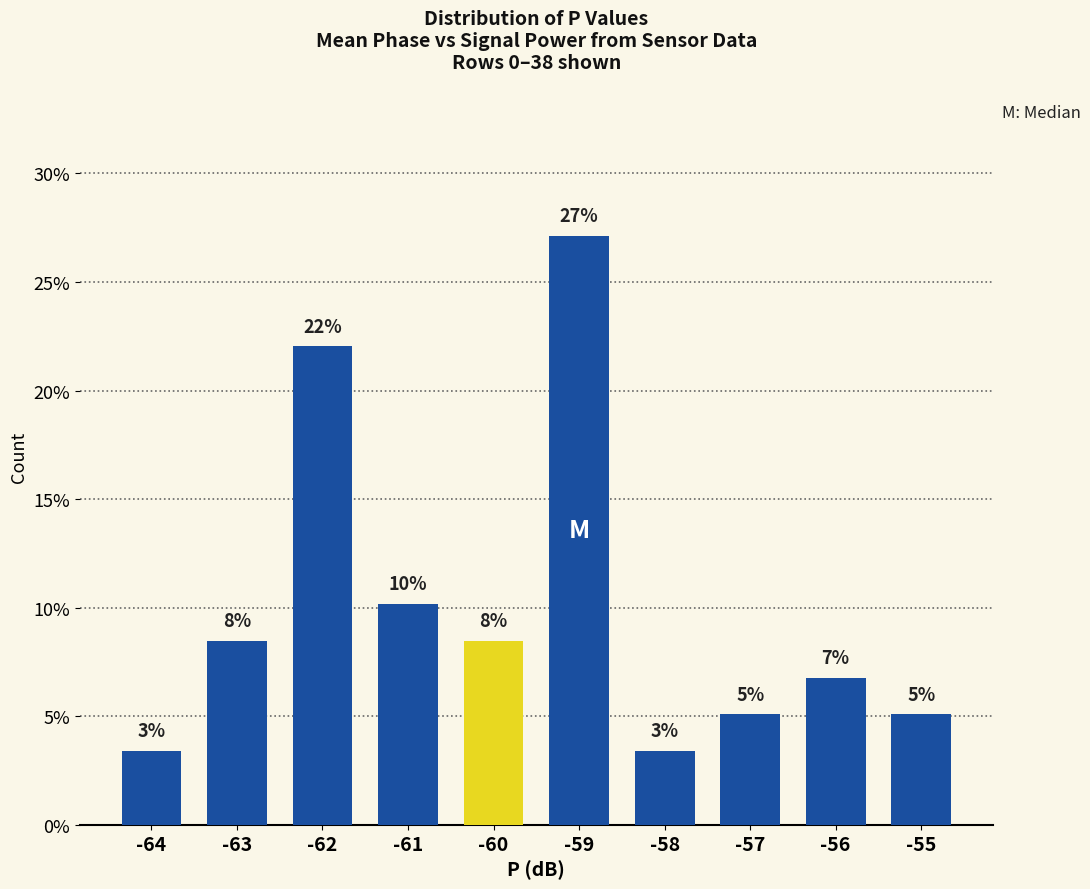

What is the ratio of the value at -60 to the value at -64?

2.5